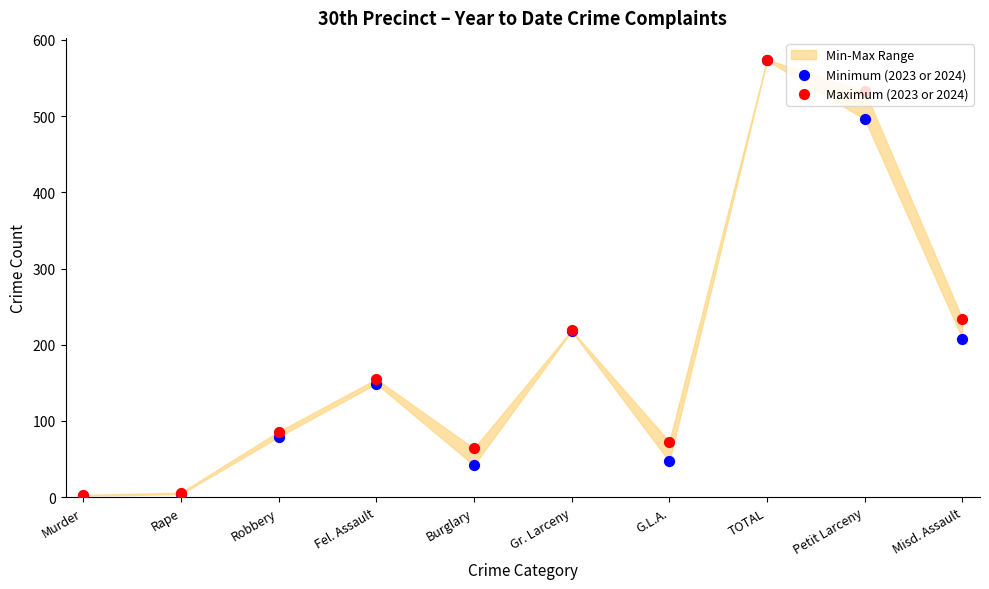

At which category is the sum across all series the highest?

TOTAL